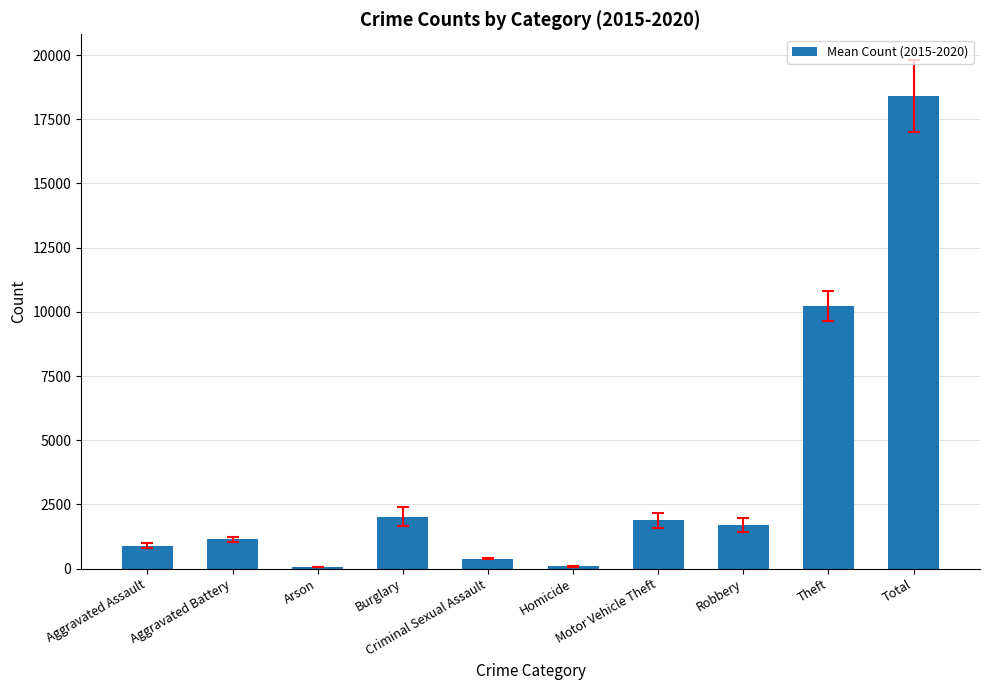

What is the minimum value shown in the chart?

66.2